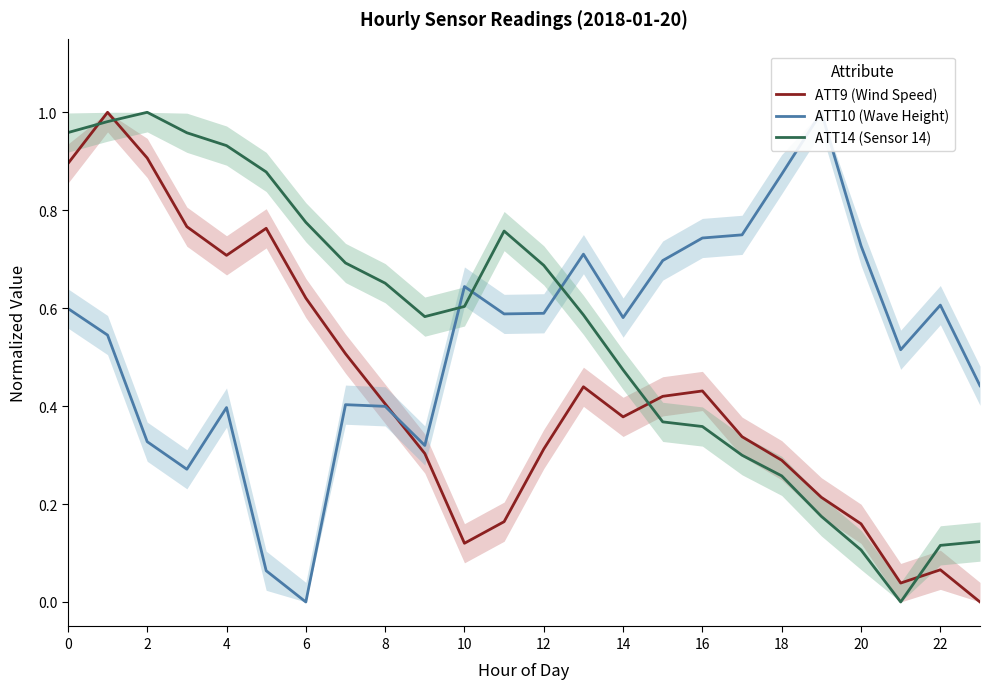

Rank the series by their average value, from highest to lowest.

ATT14 (Sensor 14), ATT10 (Wave Height), ATT9 (Wind Speed)